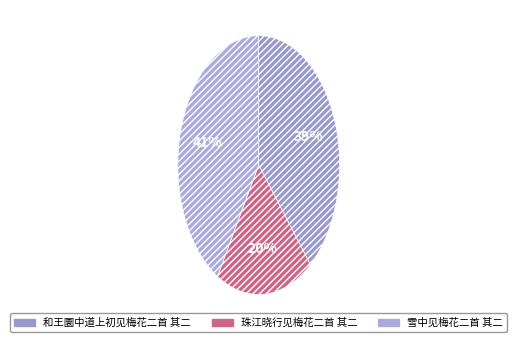

What percentage do 和王圜中道上初见梅花二首 其二 and 珠江晓行见梅花二首 其二 together represent?

58.5%